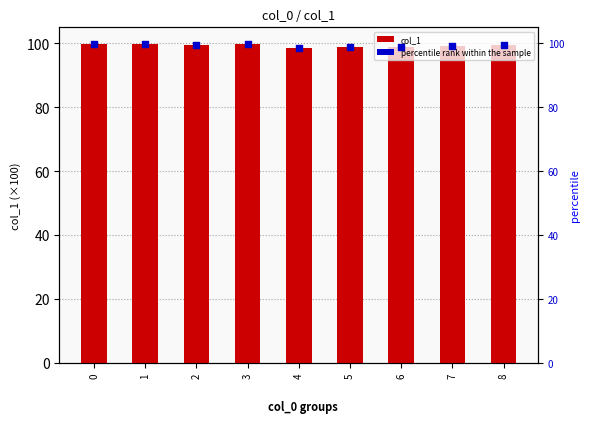

Which series has the largest total across all categories?

col_1